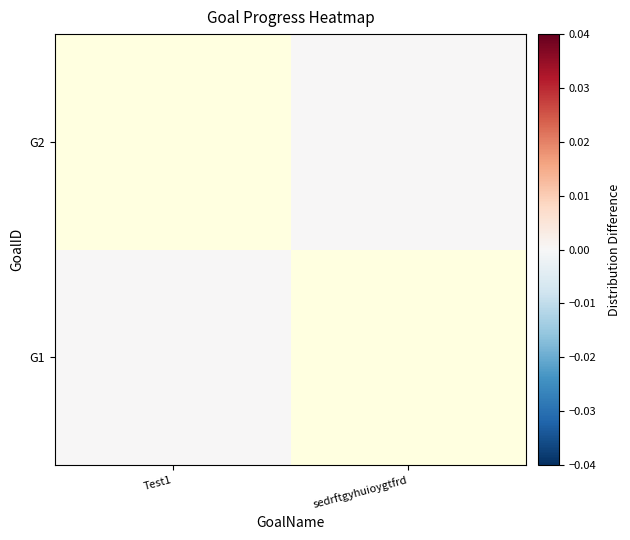

Which category has the highest value in the G1 series?

Test1